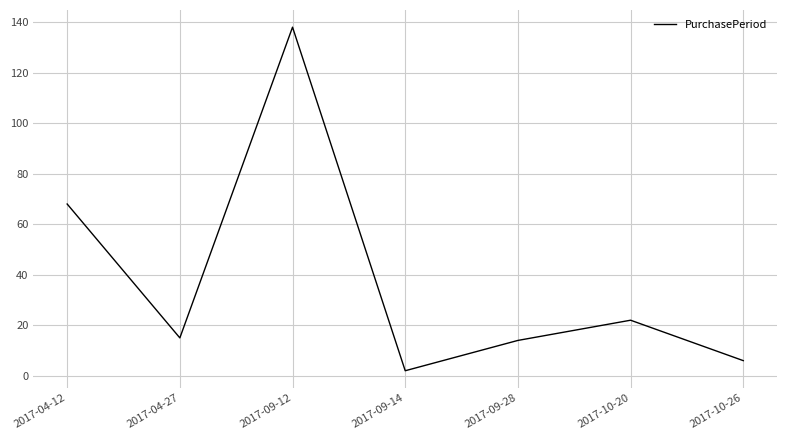

What is the ratio of the value at 2017-09-12 to the value at 2017-04-27?

9.2